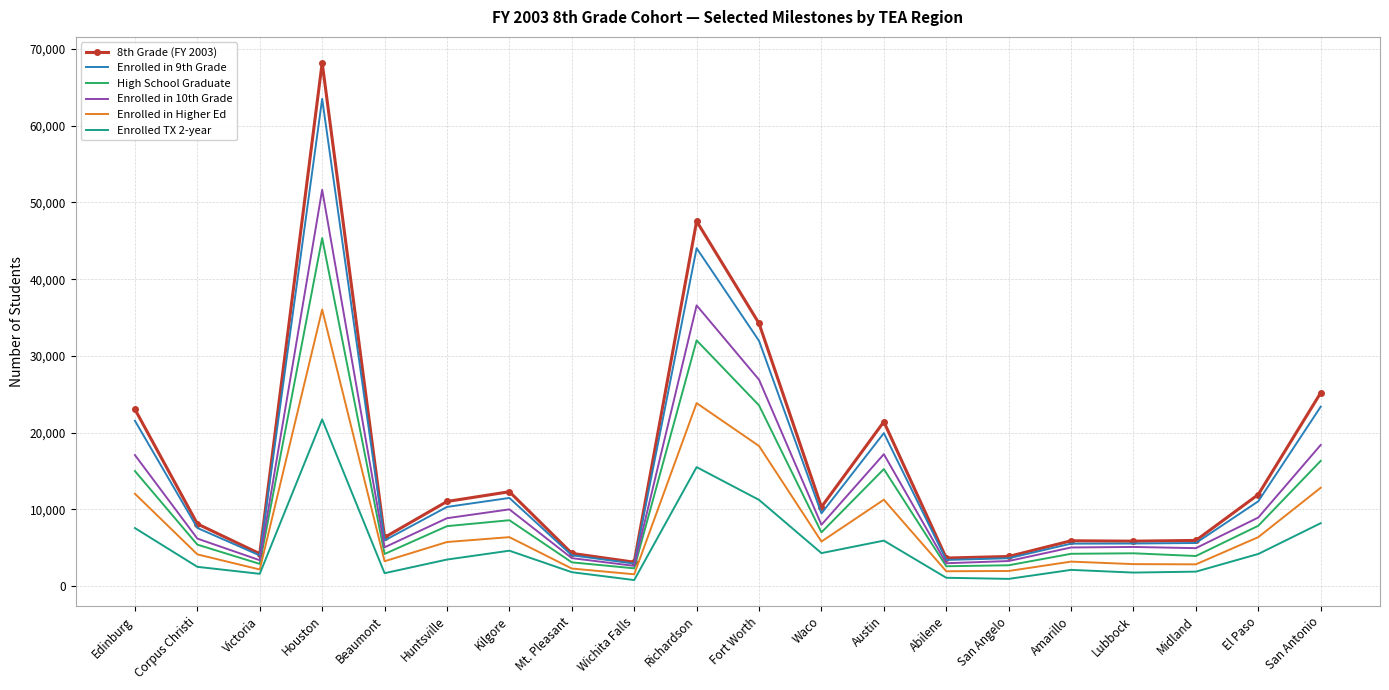

Where is Enrolled TX 2-year nearest to the value 11267?

Fort Worth